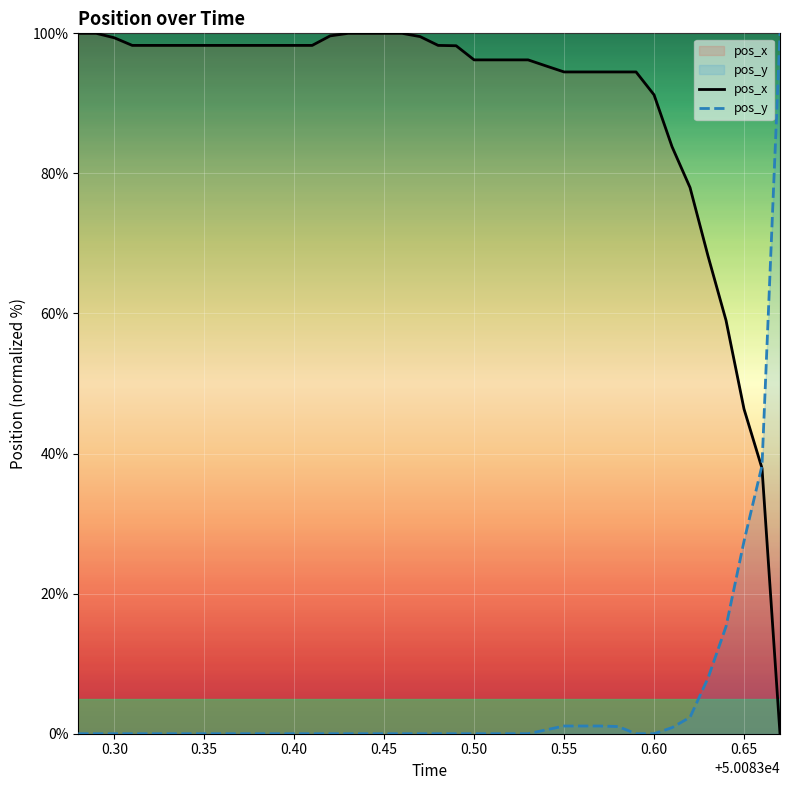

What is the highest value of the pos_y series?

100.0